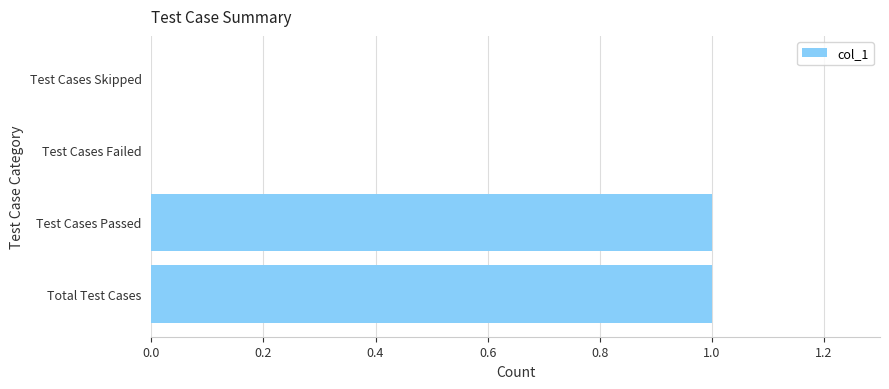

Reading bottom to top, extract all data points from this chart.

Total Test Cases=1	Test Cases Passed=1	Test Cases Failed=0	Test Cases Skipped=0